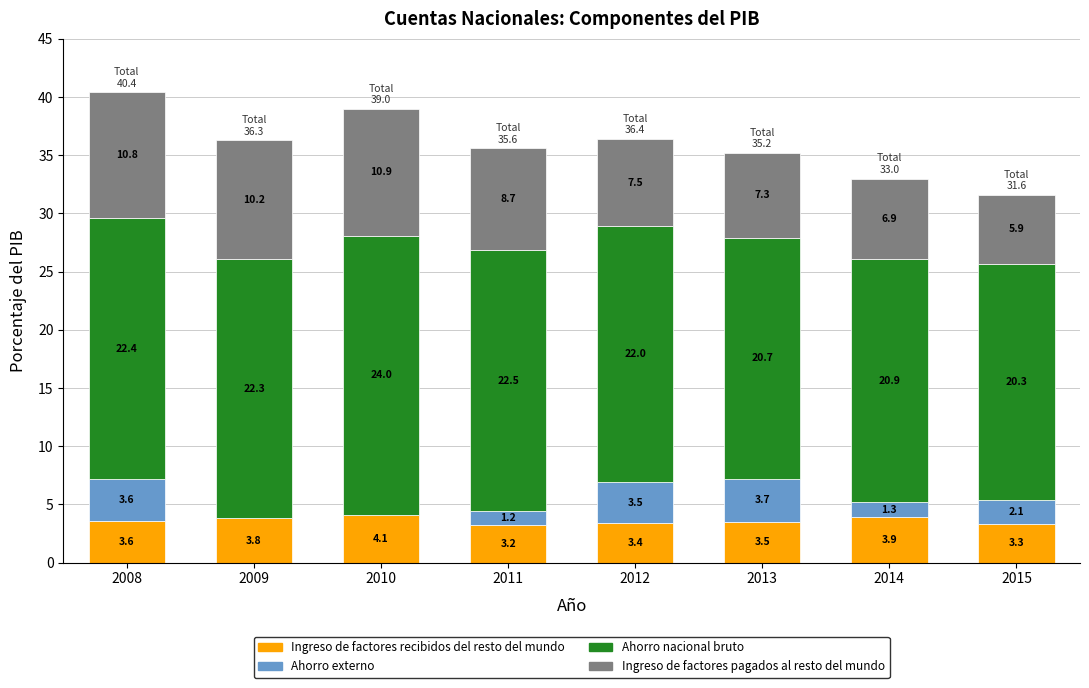

What is the maximum value for Ingreso de factores recibidos del resto del mundo?

4.1